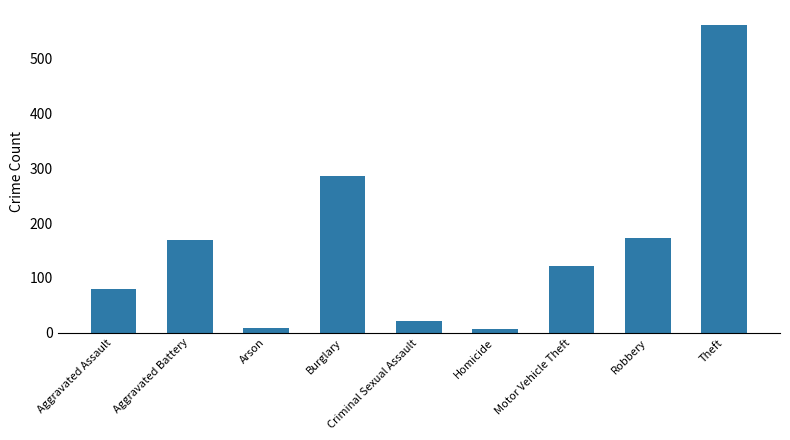

What is the label of the 6th bar from the left?

Homicide